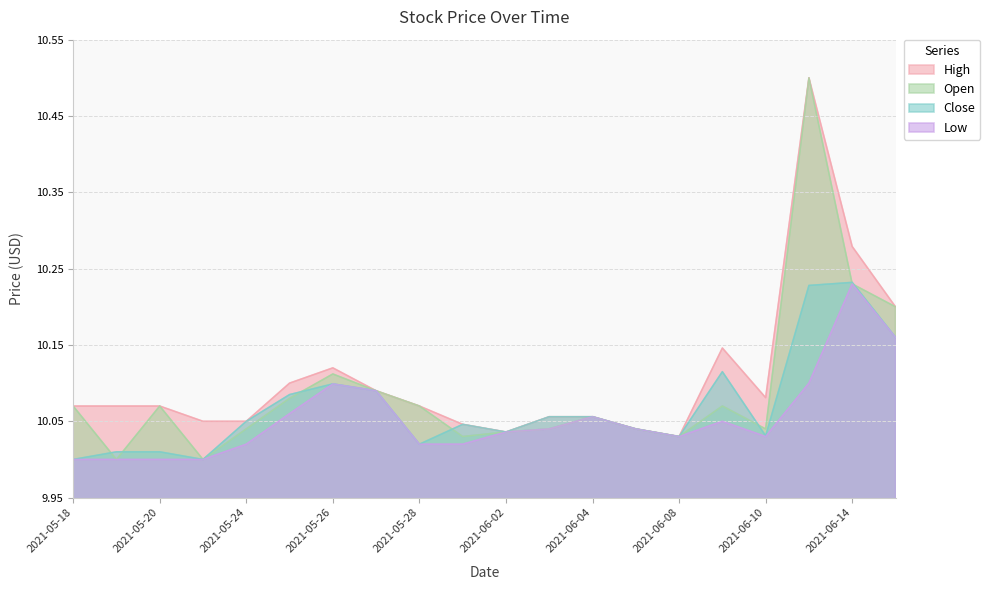

At which label is Close closest to 10?

2021-05-18